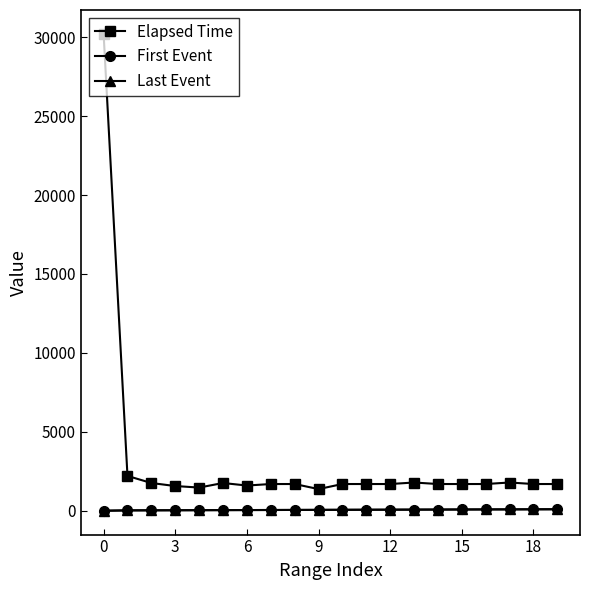

What are all the series names shown in the legend?

Elapsed Time, First Event, Last Event